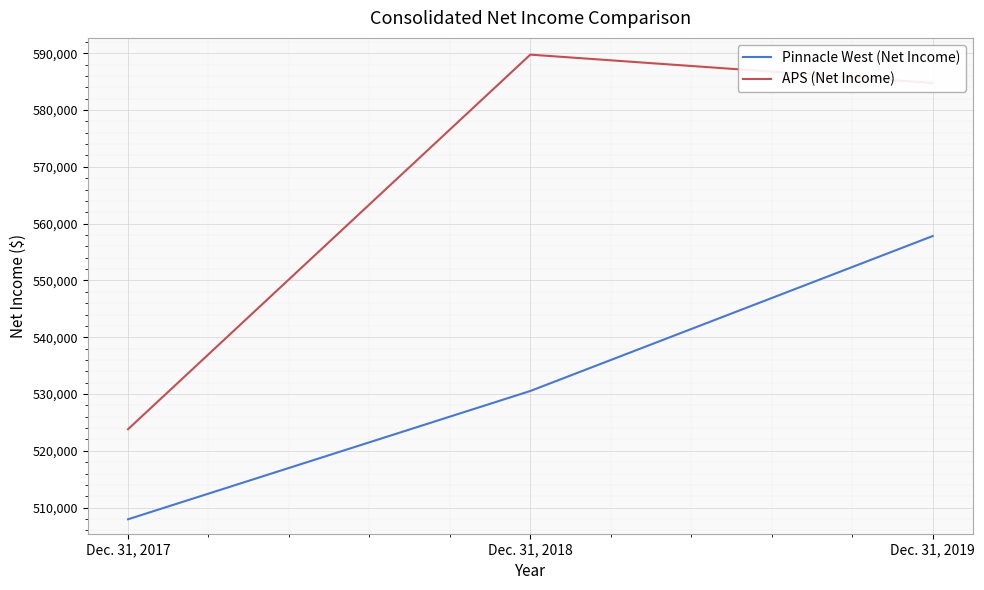

Reading left to right, transcribe all the data shown in this chart.

Pinnacle West (Net Income): Dec. 31, 2017=507949	Dec. 31, 2018=530540	Dec. 31, 2019=557813
APS (Net Income): Dec. 31, 2017=523802	Dec. 31, 2018=589758	Dec. 31, 2019=584764